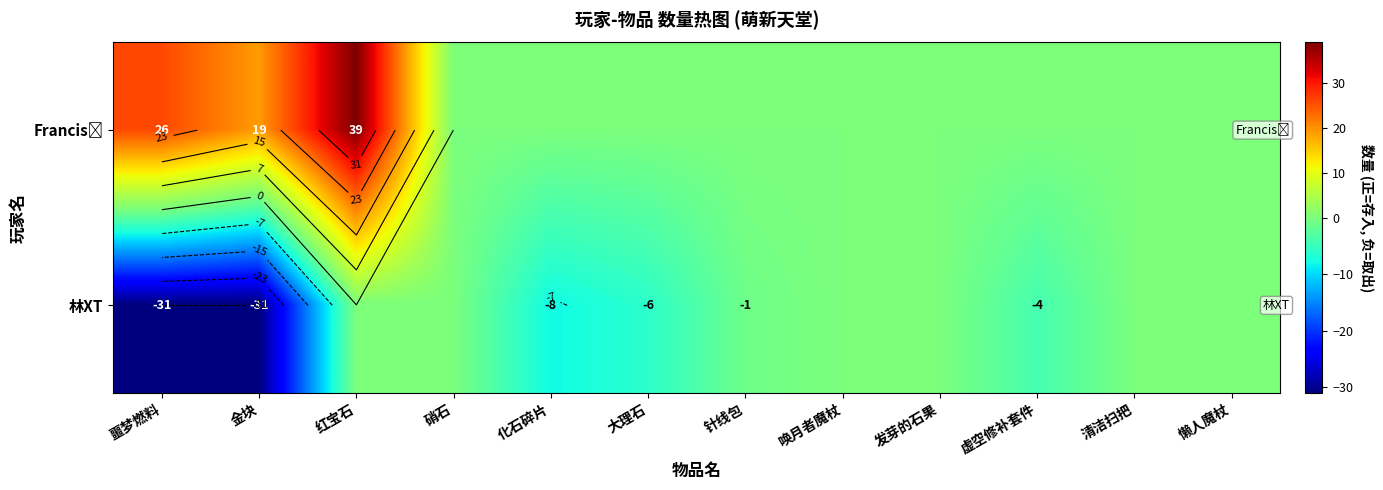

List the labels in order of Francis󰀁 value, smallest first.

硝石, 化石碎片, 大理石, 针线包, 唤月者魔杖, 发芽的石果, 虚空修补套件, 清洁扫把, 懒人魔杖, 金块, 噩梦燃料, 红宝石